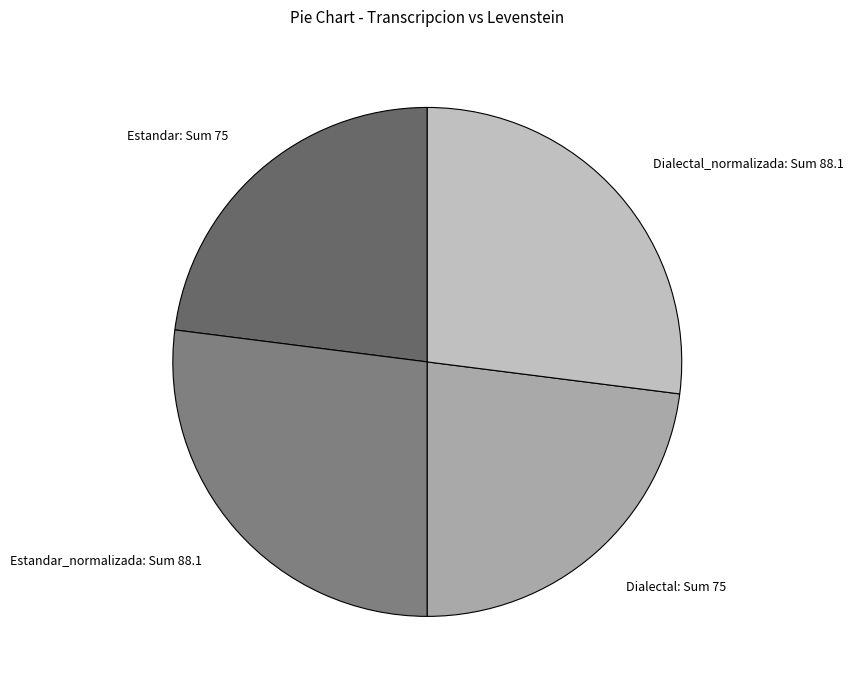

Count the number of slices in the pie.

4